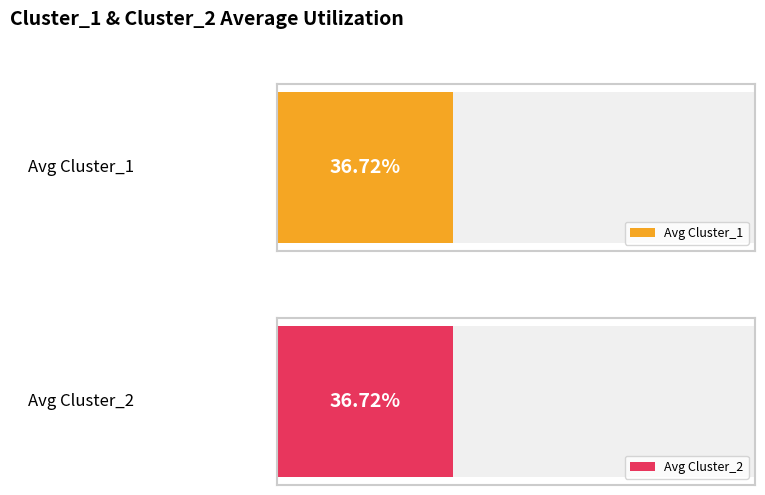

True or false: Cluster_1 has a value of 3 at 5.

False